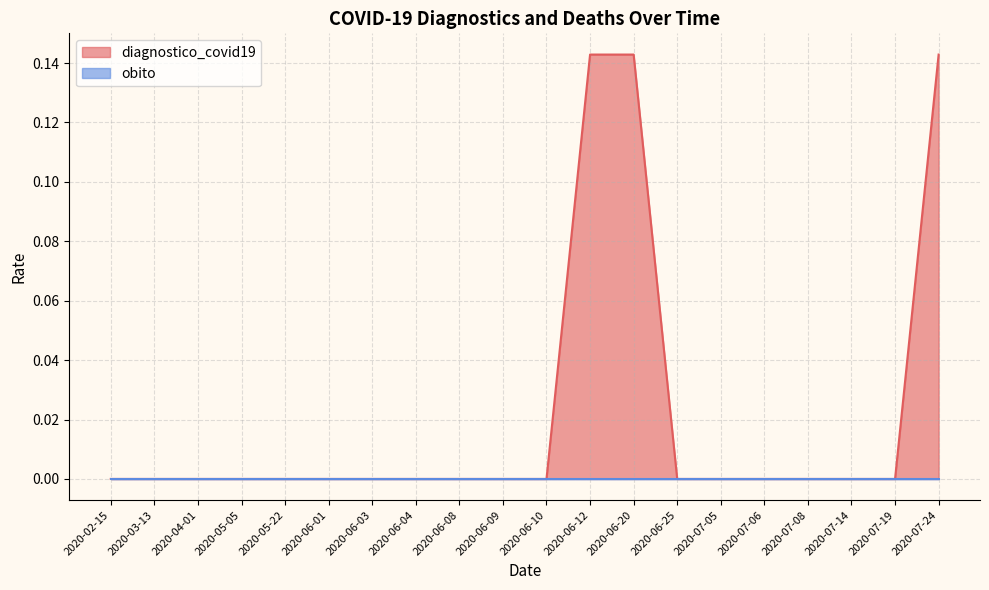

What is the difference between the maximum and minimum values?

0.1